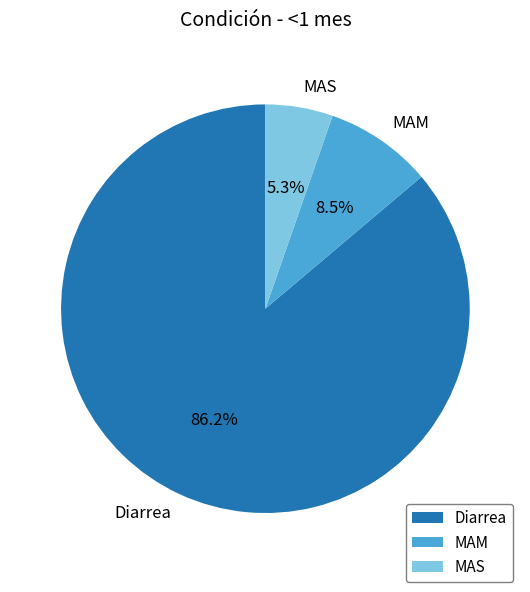

Which slice represents more than half of the pie?

Diarrea